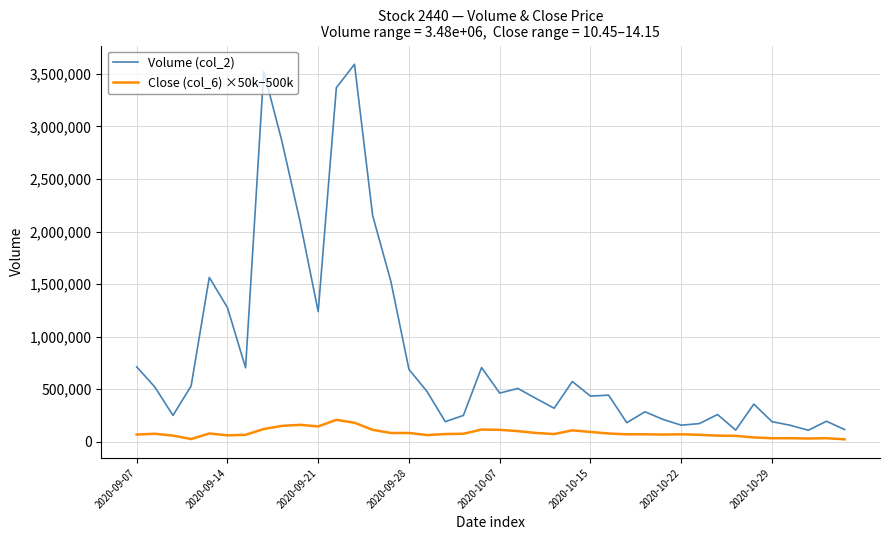

At how many categories does at least one series exceed 2695545?

4